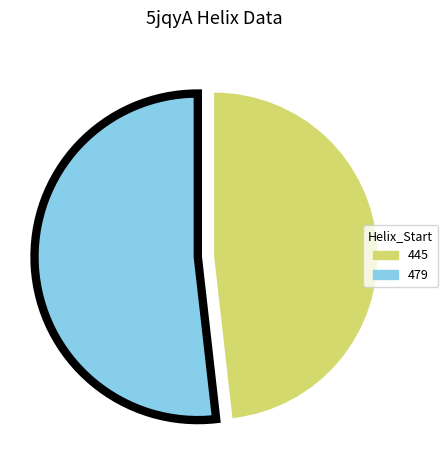

Between 479 and 445, which is larger?

479